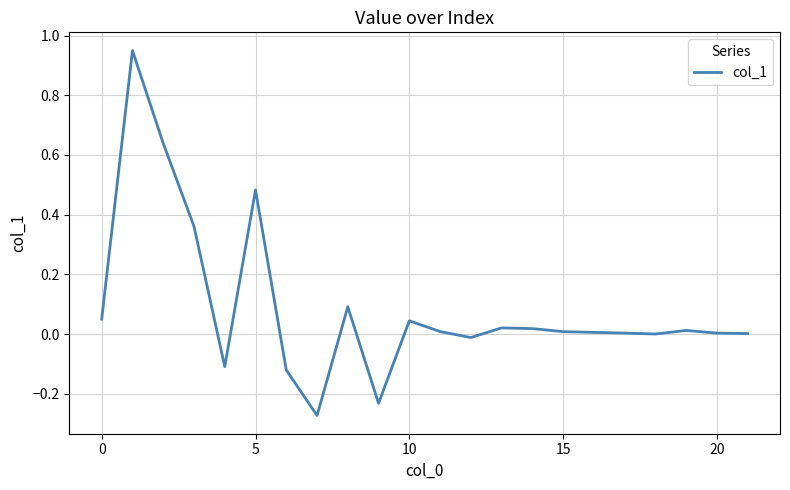

How many lines are shown in the chart?

1